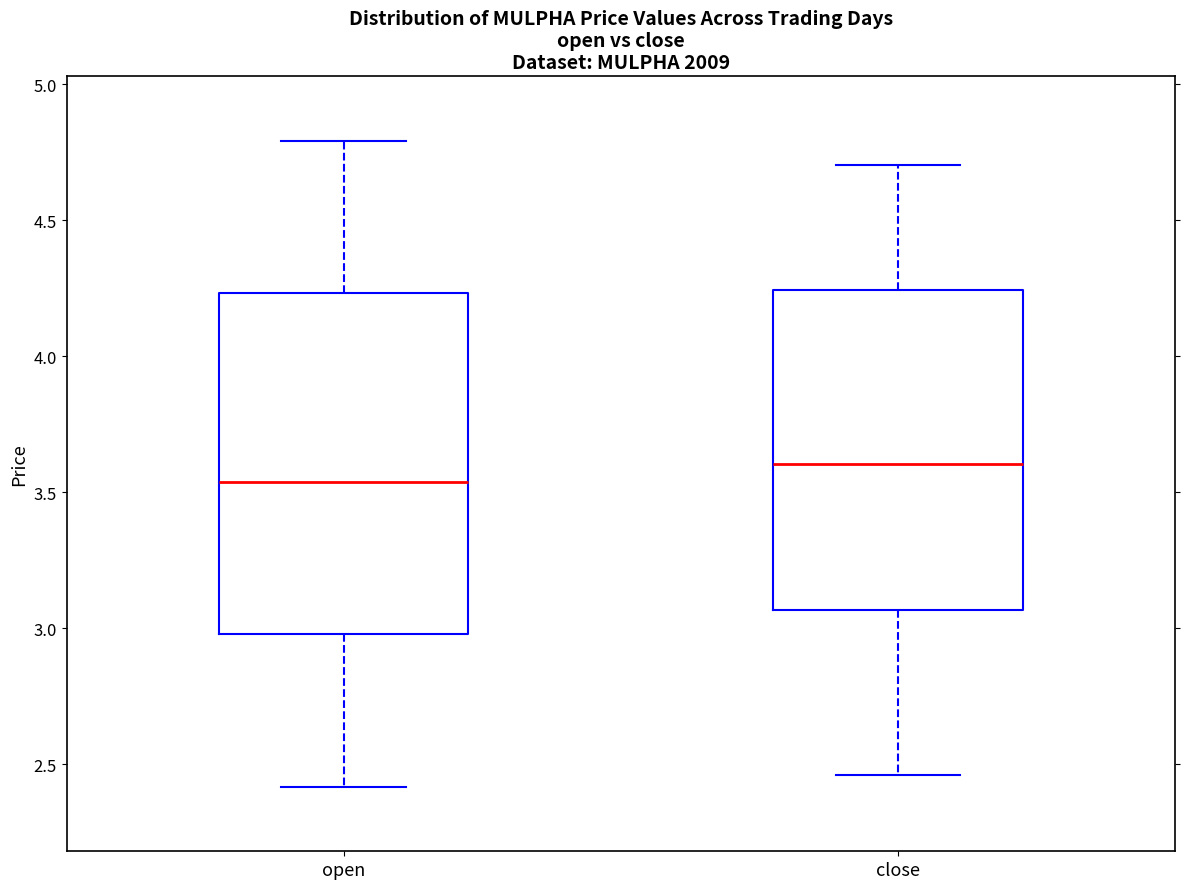

Comparing the boxes themselves (not the whiskers), which one is the tallest?

open